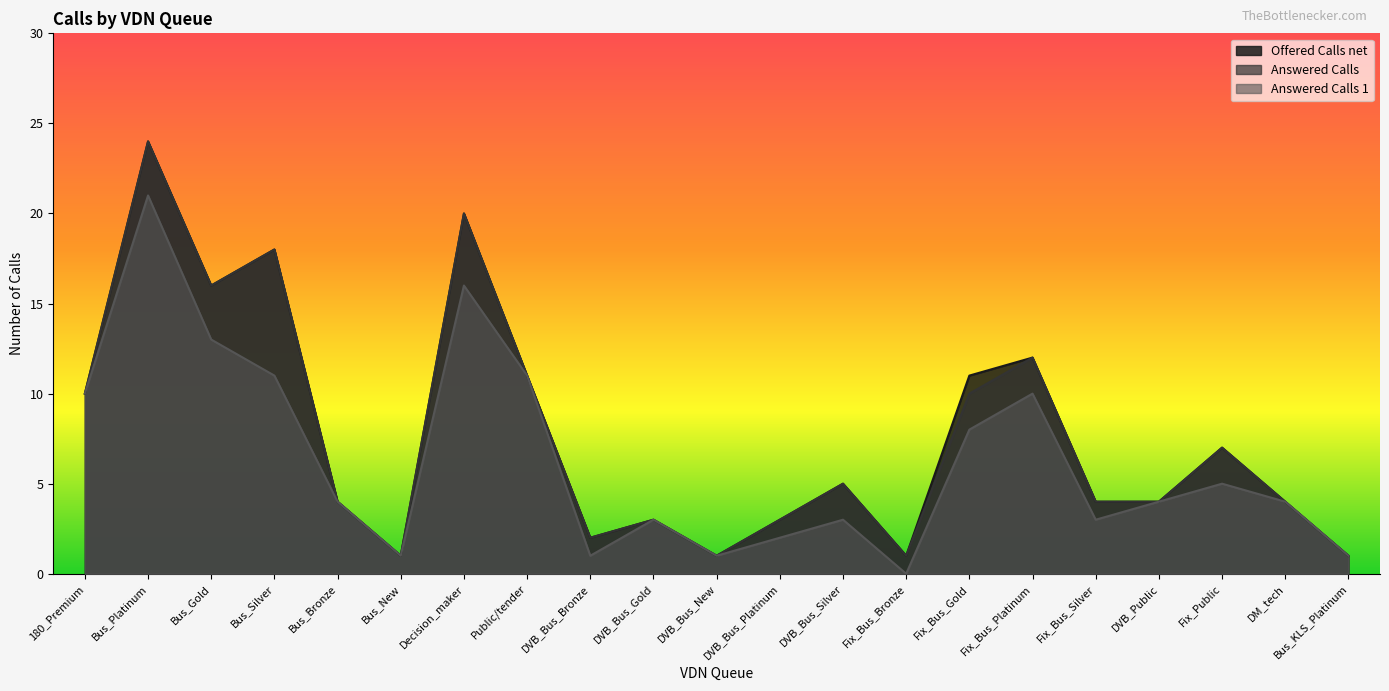

What is the sum of all Answered Calls 1 values?

132